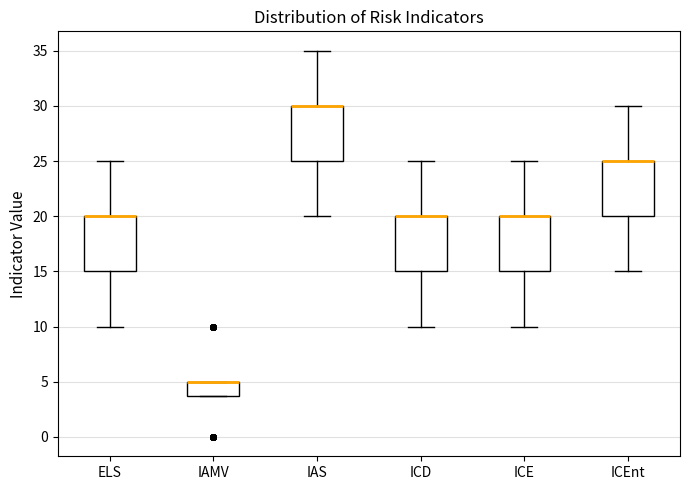

Where does the upper whisker of the box for ICEnt end on the y-axis? The values are not printed on the chart, so give them approximately, as read against the axis.

30